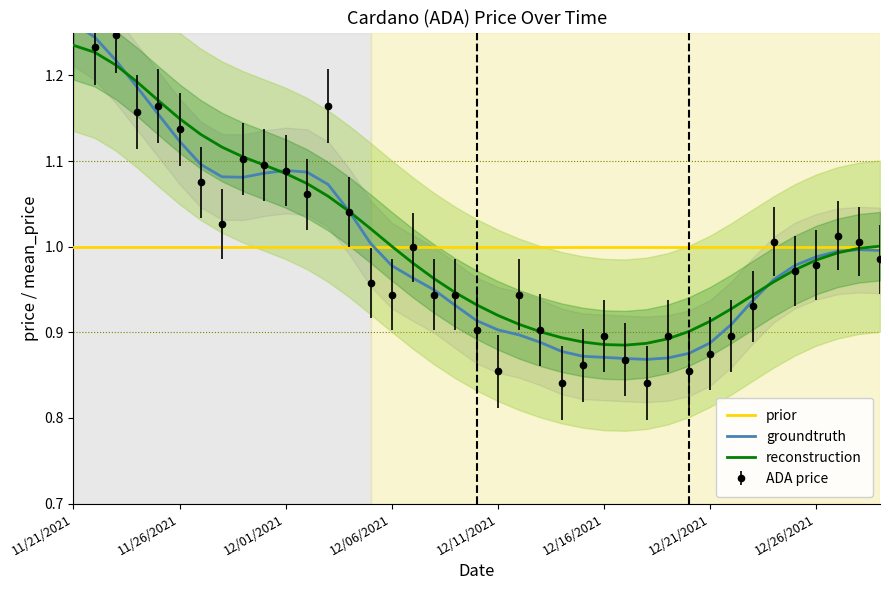

Does the chart display data point markers on the line(s)?

No